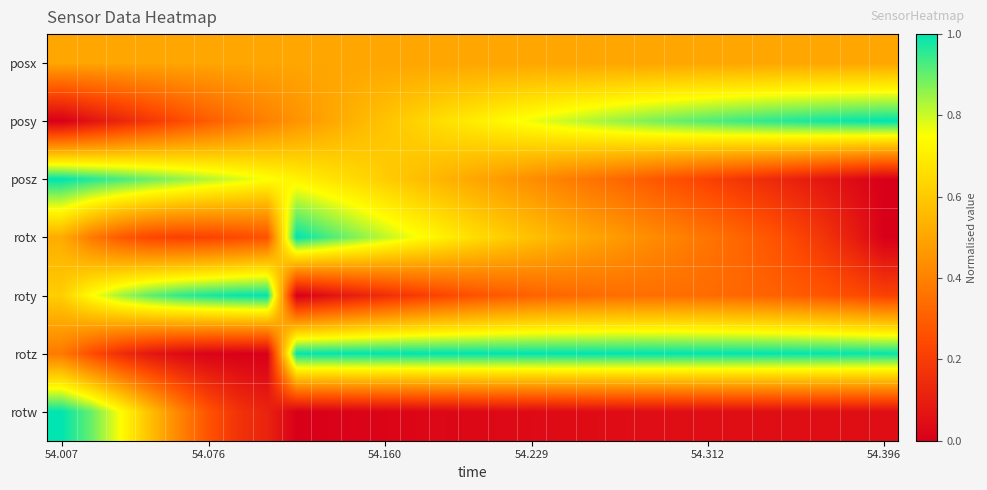

Rank the series by their maximum value, from highest to lowest.

posy, posz, rotx, roty, rotz, rotw, posx